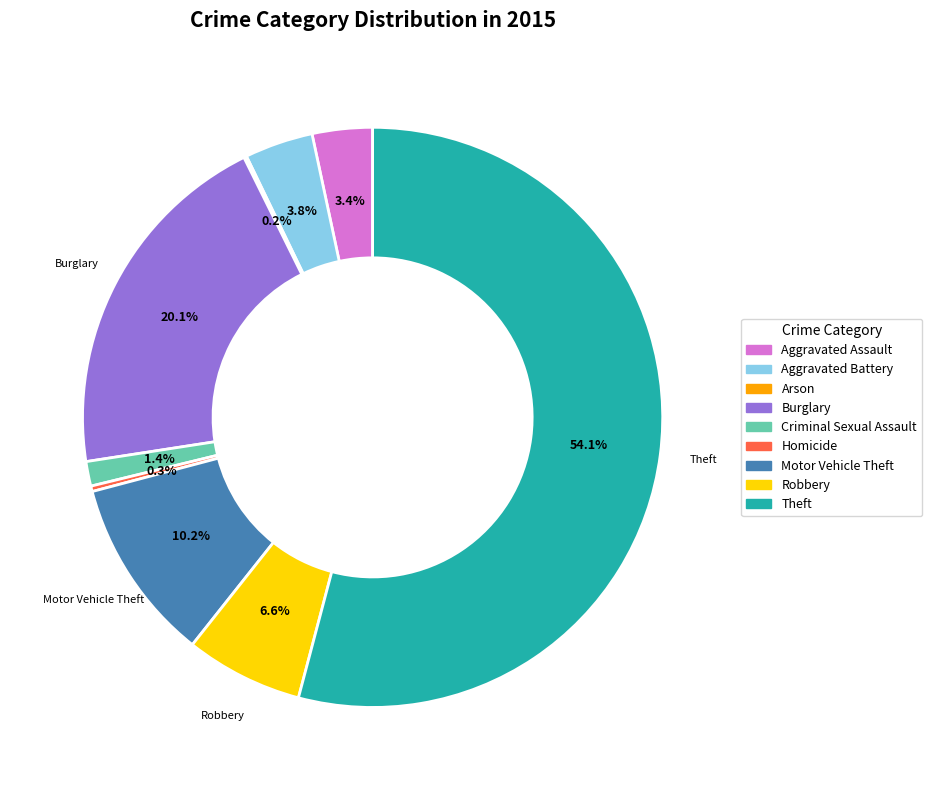

How much of the chart is everything except Burglary?

79.9%